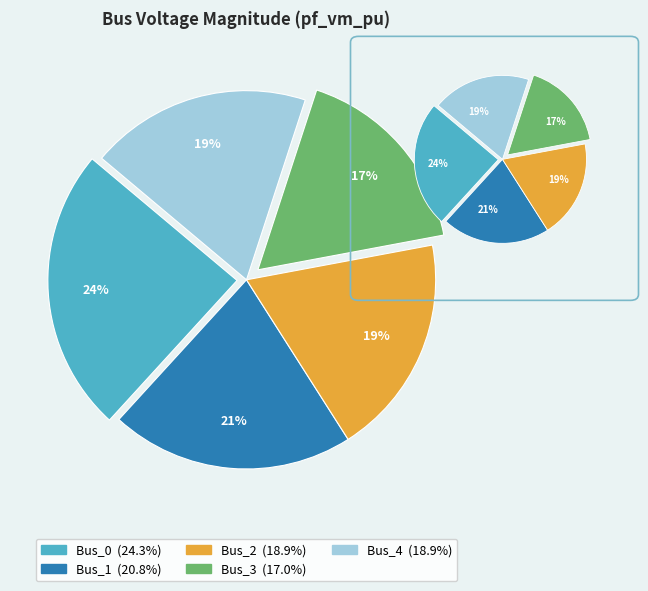

The Bus_2 slice represents 24% of the pie. True or false?

False